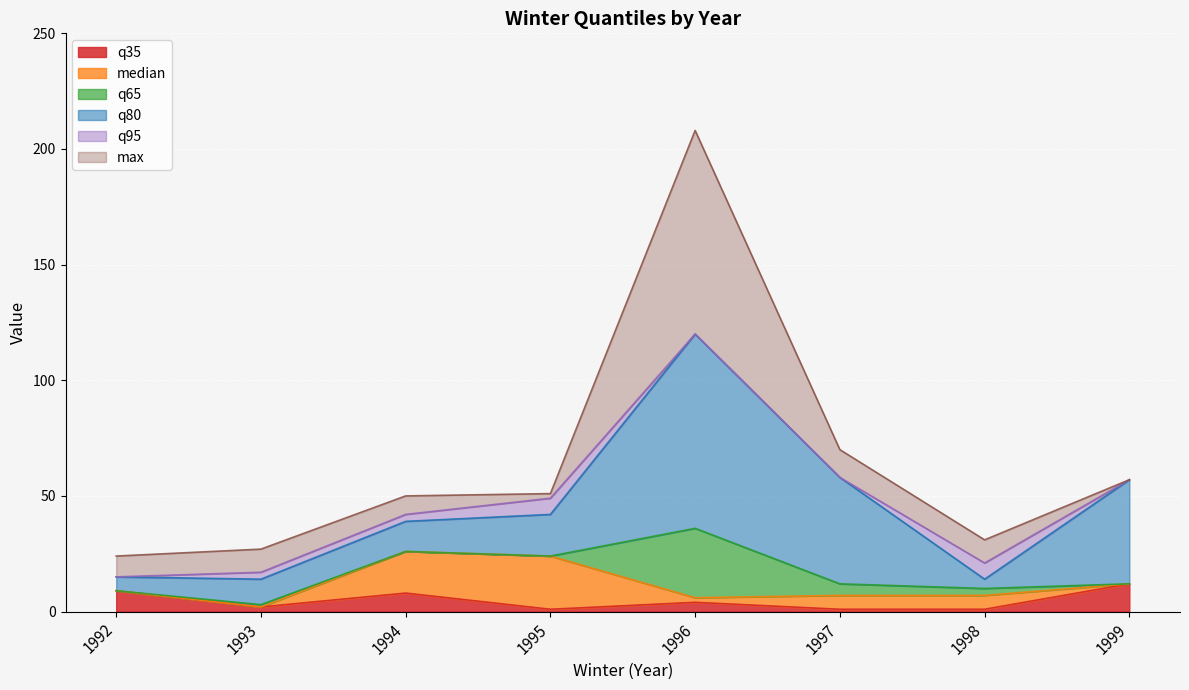

At which category is the sum across all series the highest?

1996